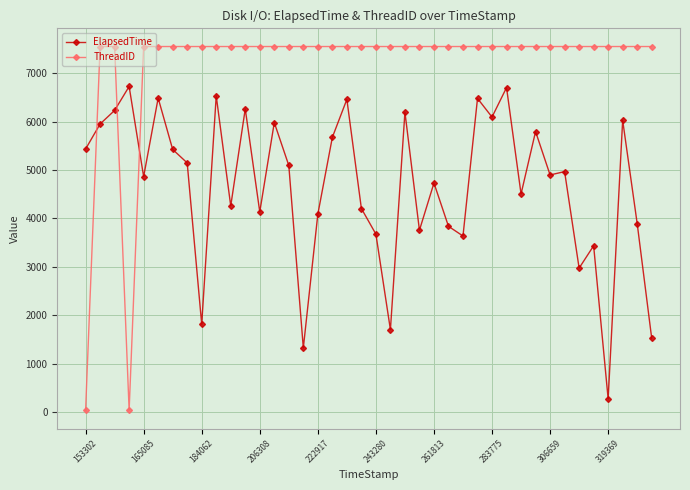

What is the difference between the maximum and minimum values in the ElapsedTime series?

6454